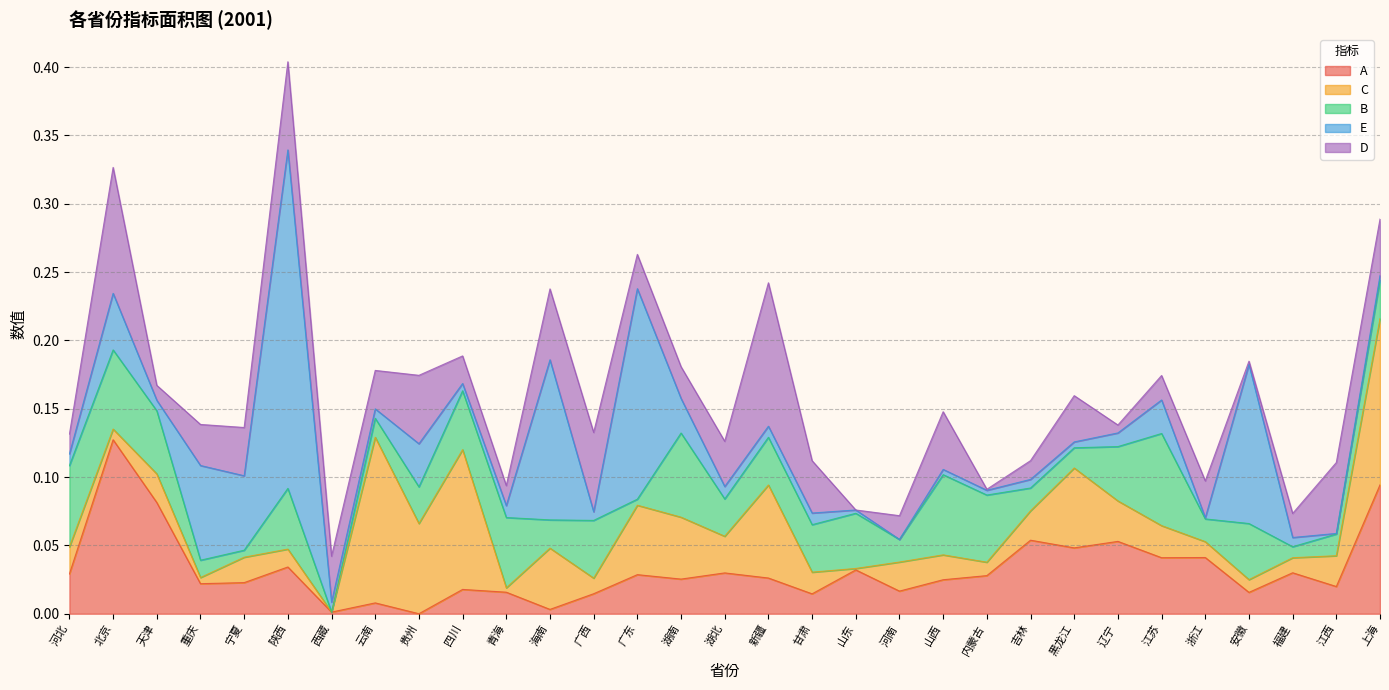

How many series are shown in this chart?

5